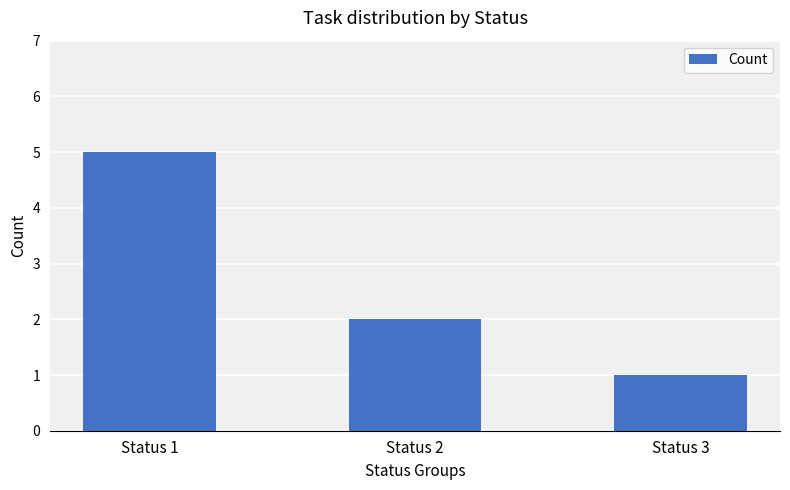

Is it true that the value at Status 2 is 2?

True